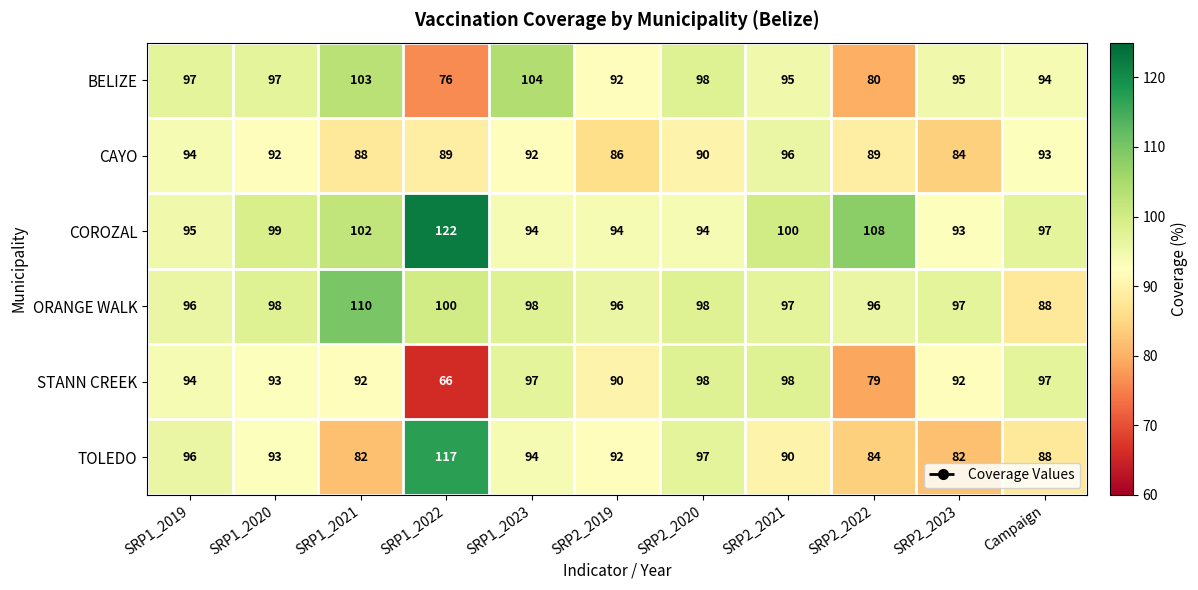

What is the approximate value of ORANGE WALK at SRP2_2023?

97